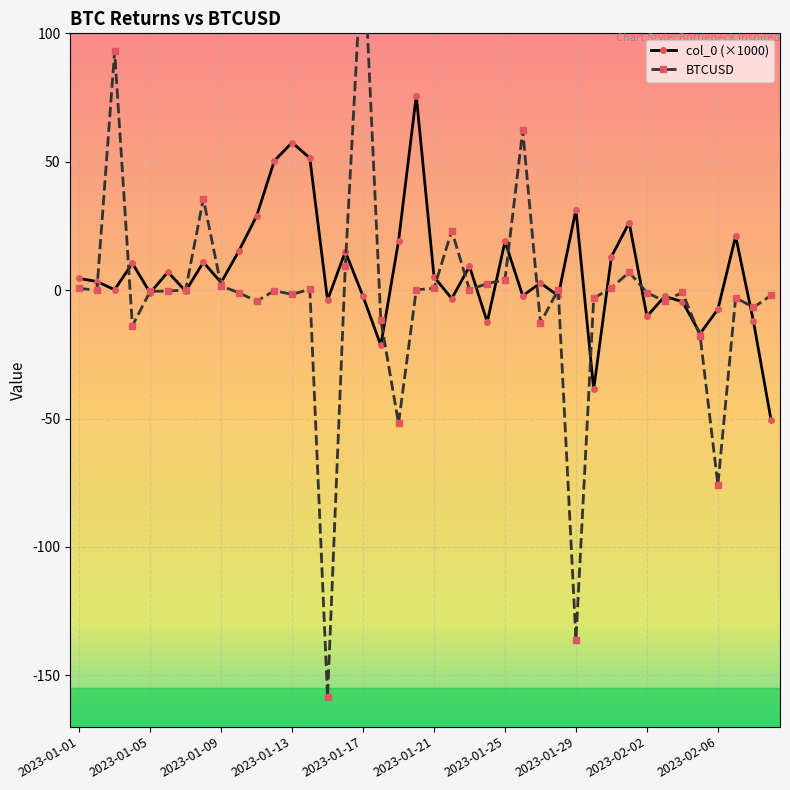

How many times do BTCUSD and col_0 cross each other?

23